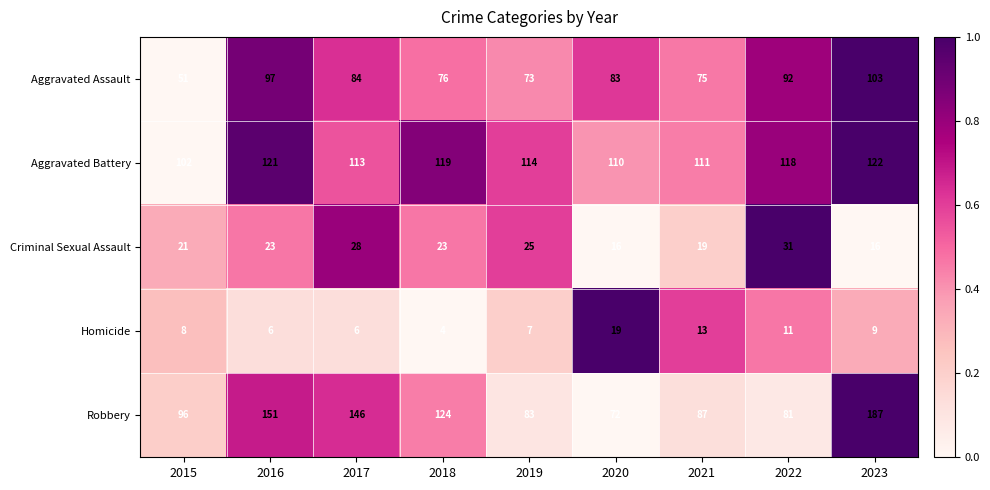

Rank the categories by Robbery value from highest to lowest.

2023, 2016, 2017, 2018, 2015, 2021, 2019, 2022, 2020